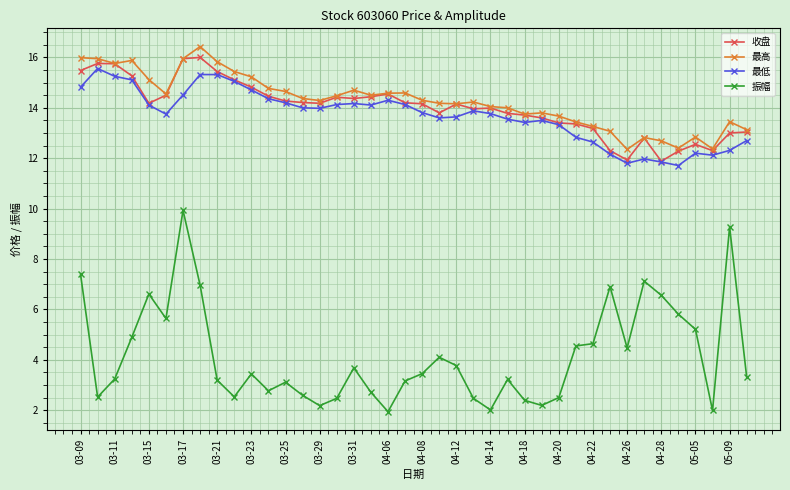

True or false: 收盘 and 振幅 cross at least once.

False